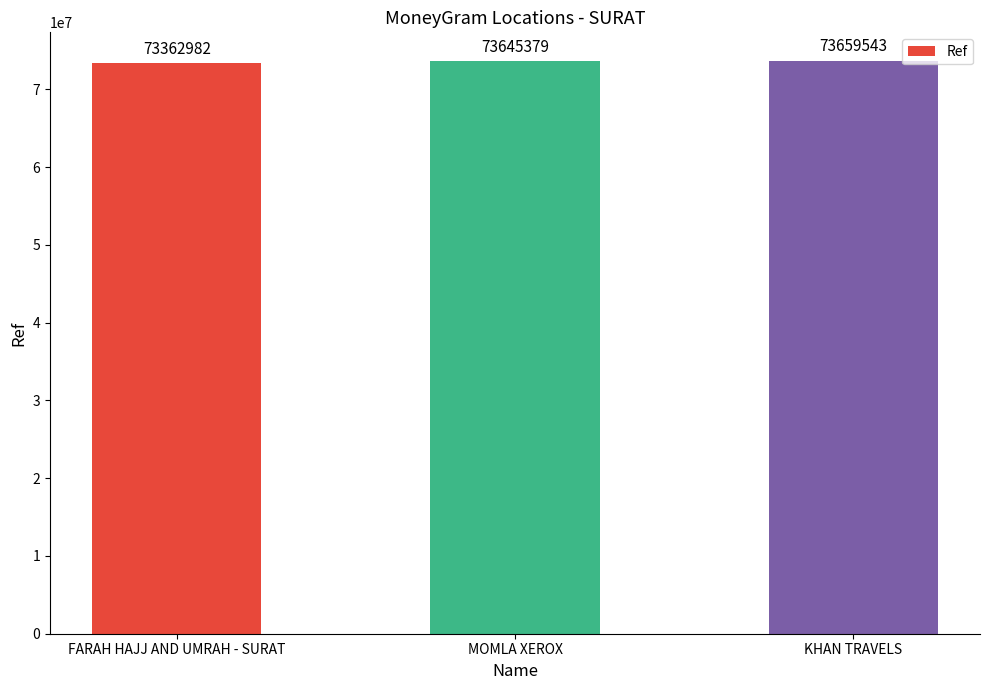

What is the change in value from FARAH HAJJ AND UMRAH - SURAT to KHAN TRAVELS?

+296561